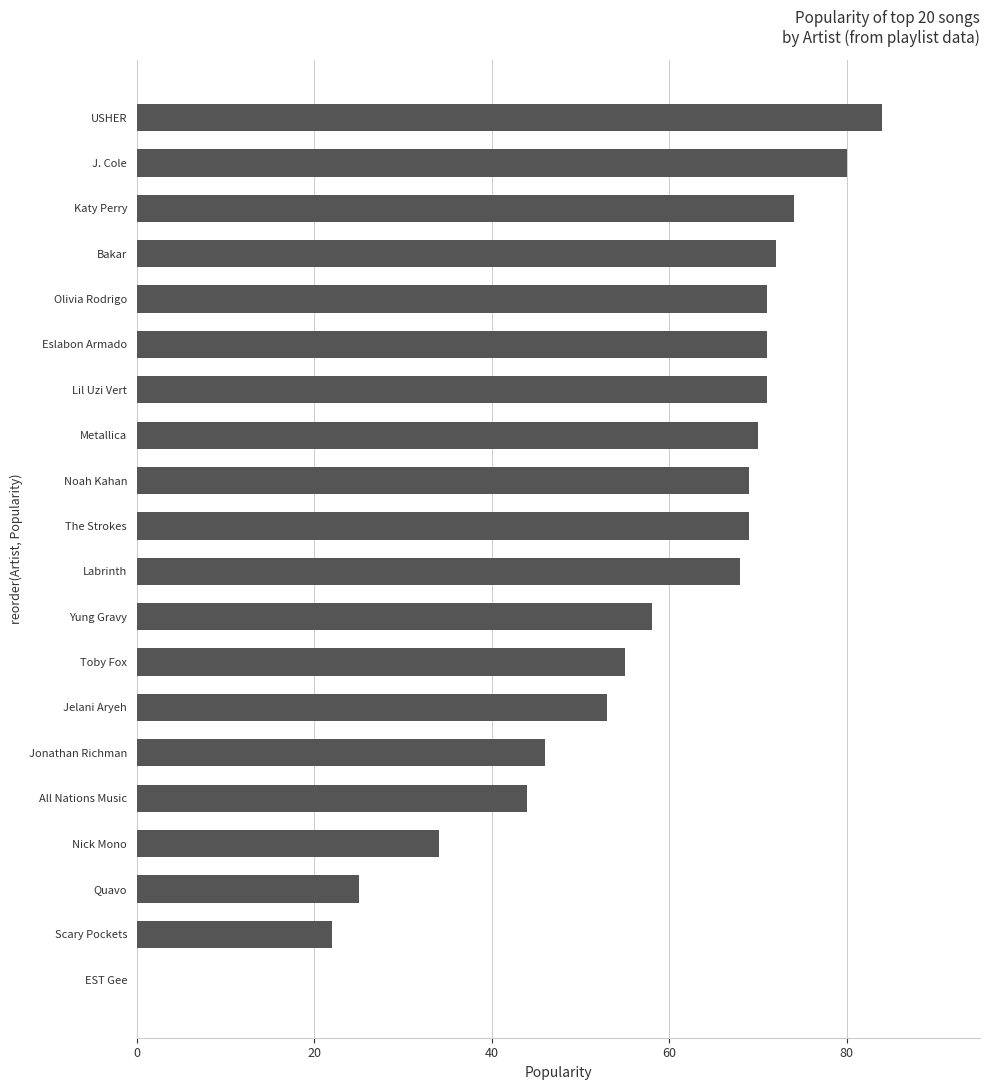

What is the sum of all values?

1136